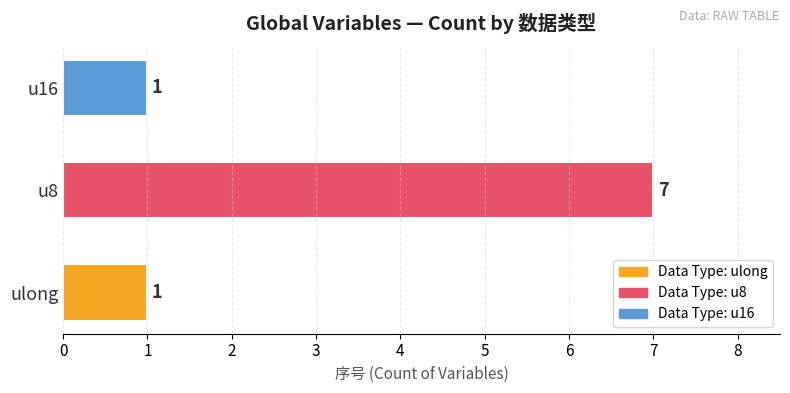

Reading bottom to top, list all the values displayed in this chart.

1	7	1